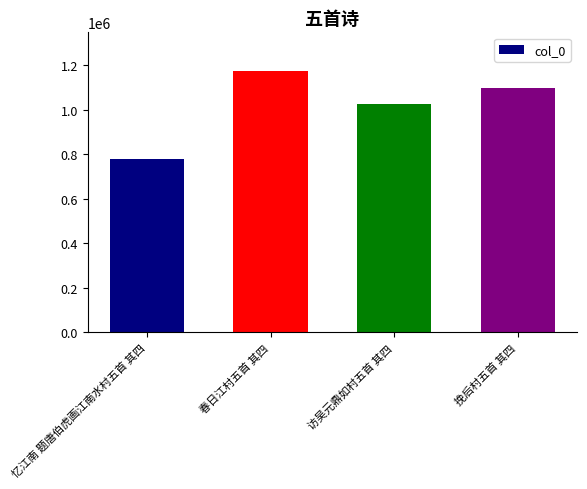

What is the label of the 2nd bar from the left?

春日江村五首 其四